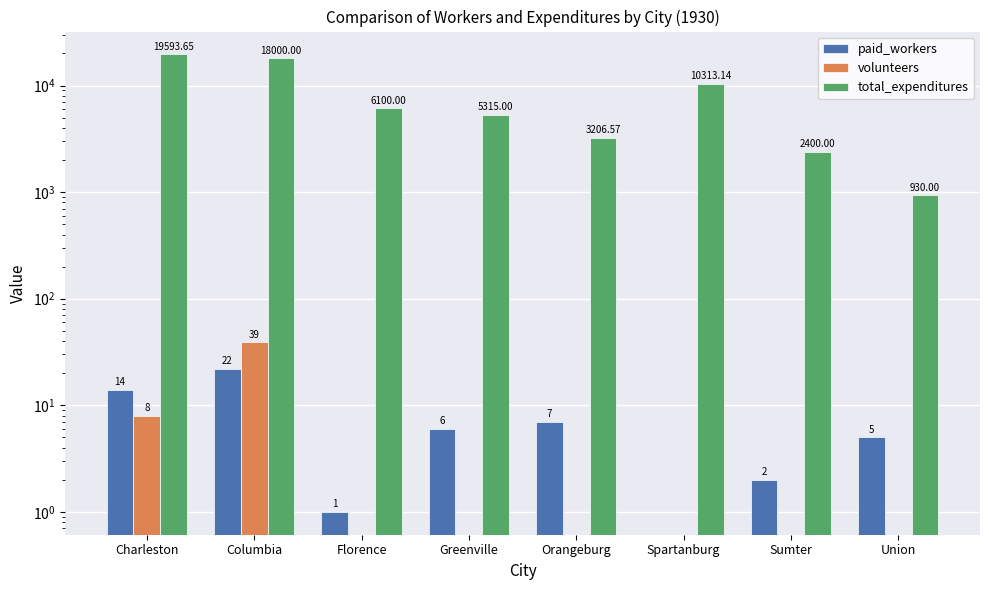

How many bars are there in each group?

3